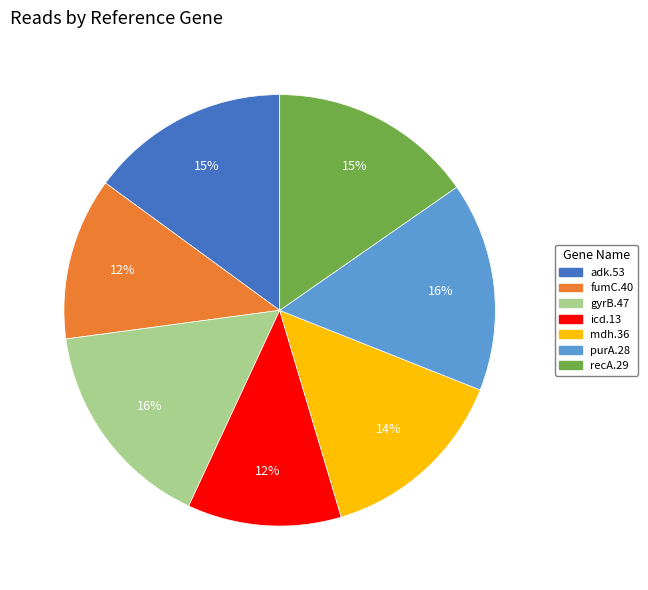

How many slices are in this pie chart?

7